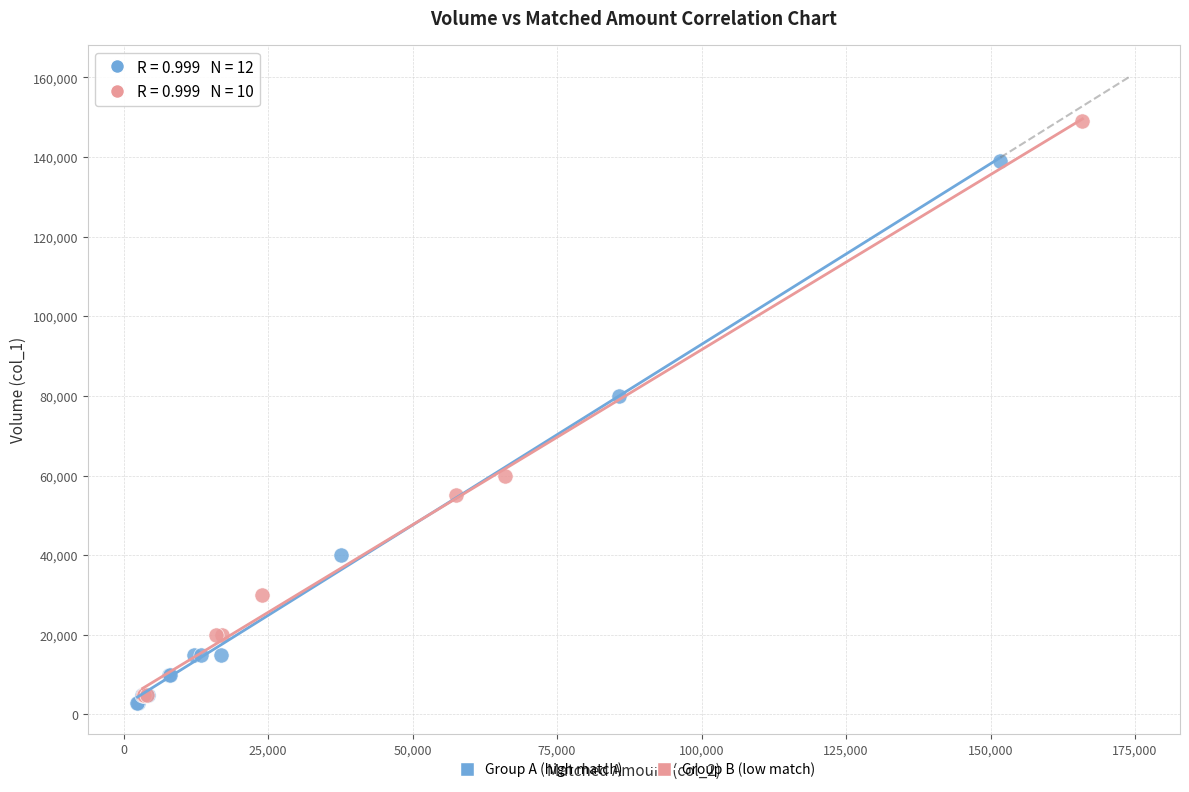

Which series reaches the maximum Y coordinate?

Group B (low match)